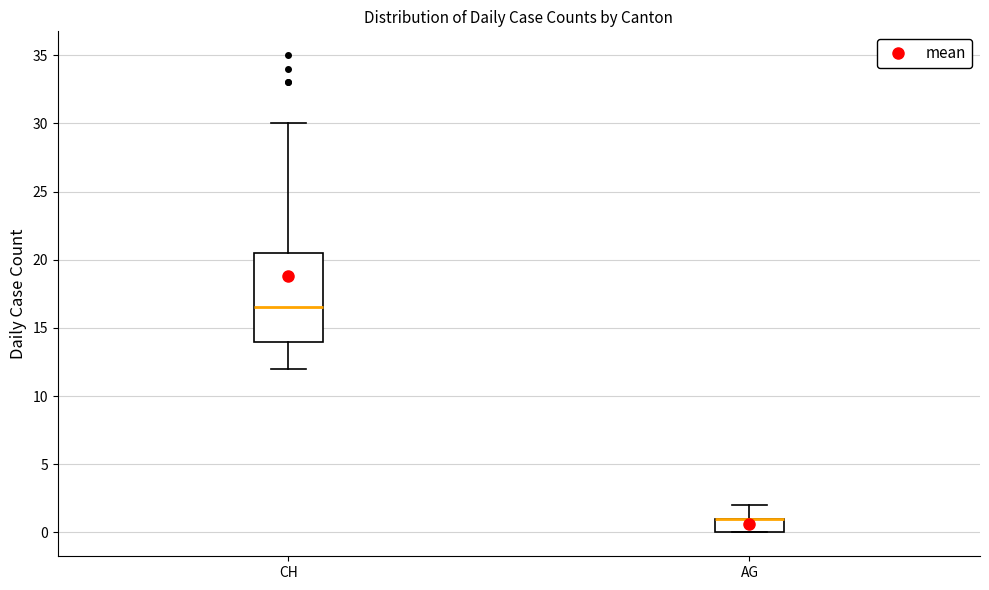

Reading left to right, transcribe this box plot: for each box, give where its median line is, the range the box spans, and where its two whiskers end, as read against the y-axis. The values are not printed on the chart, so give them approximately, as read against the axis.

CH: median 16.5, box 14.0 to 20.5, whiskers 12.0 to 30.0
AG: median 1.0 (drawn on the box's upper edge), box 0.0 to 1.0, whiskers 0.0 to 2.0